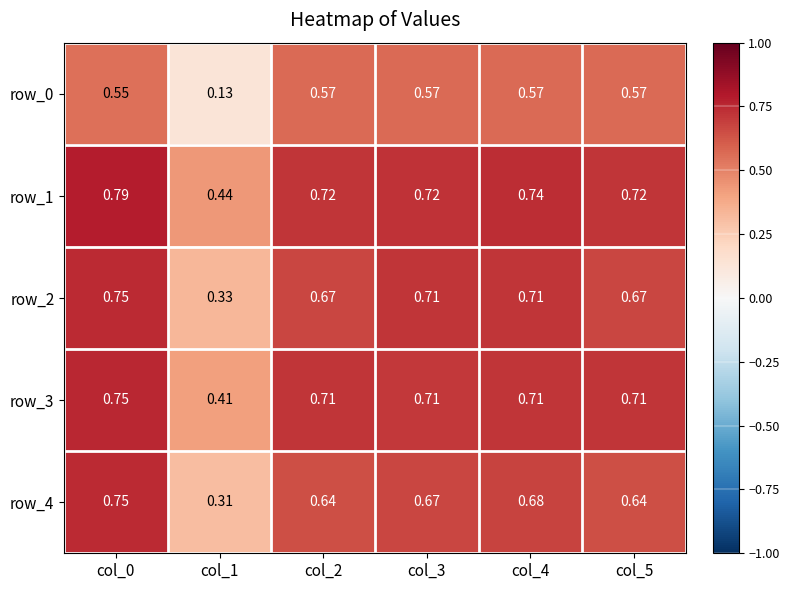

How many row_3 values are between 0 and 1?

6